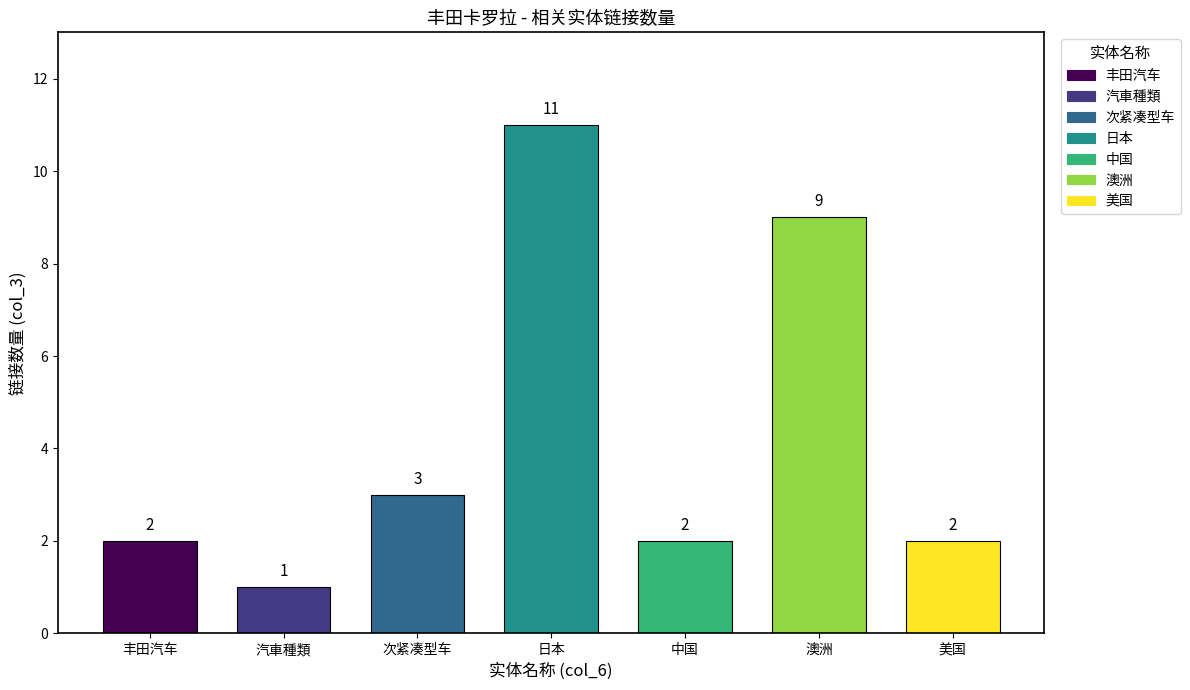

What is the ratio of the value at 澳洲 to the value at 次紧凑型车?

3.0